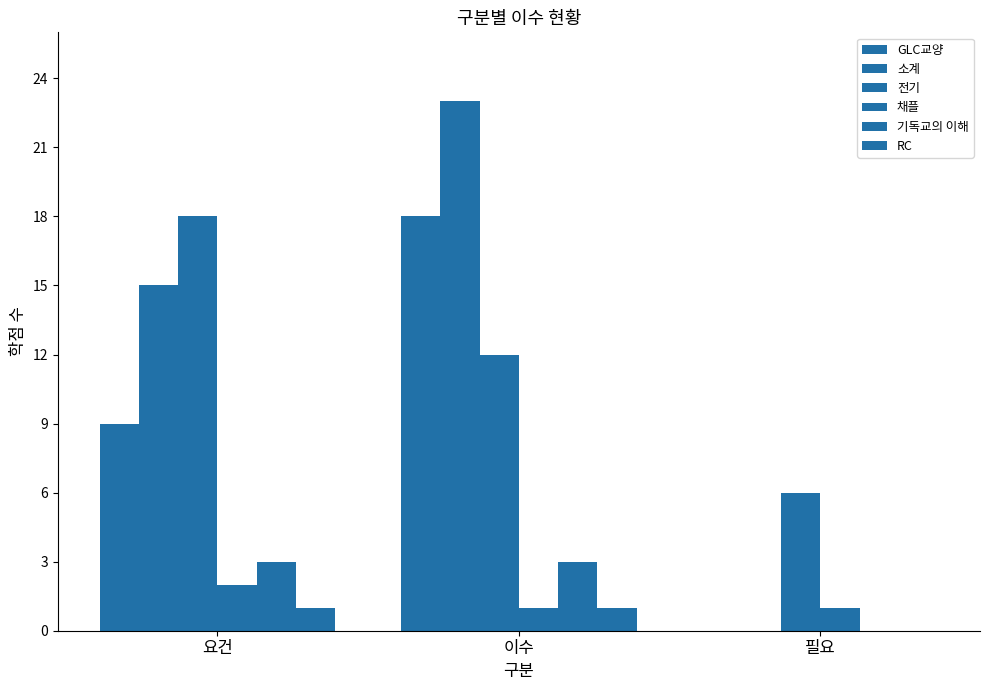

Is the value of RC at 요건 greater than the value of 채플 at 요건?

No